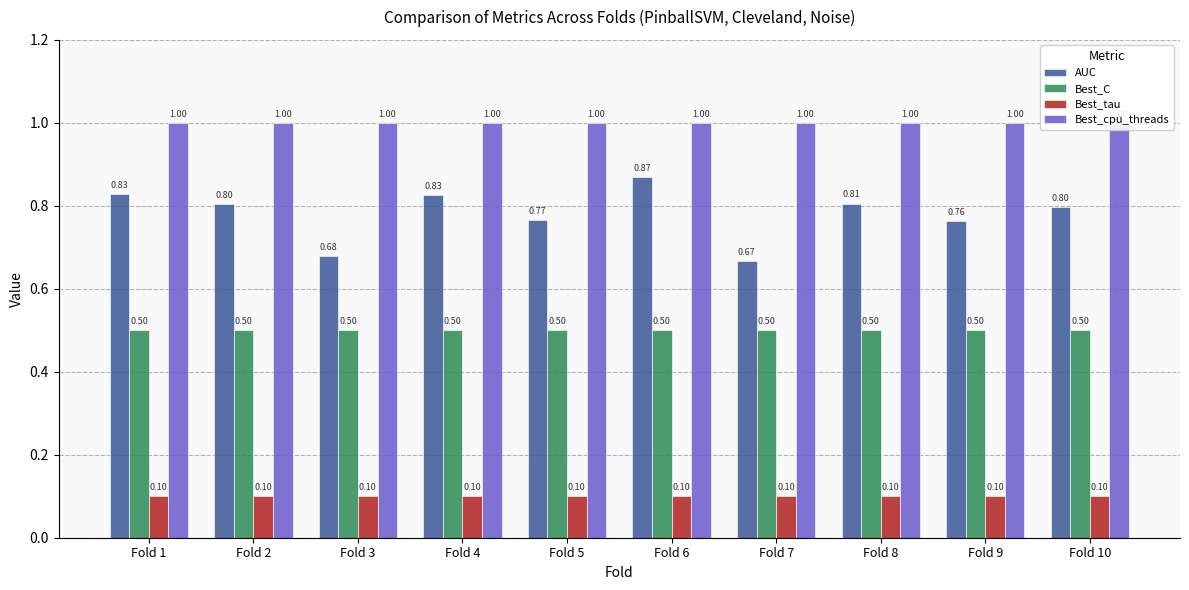

At how many categories does at least one series exceed 0?

10